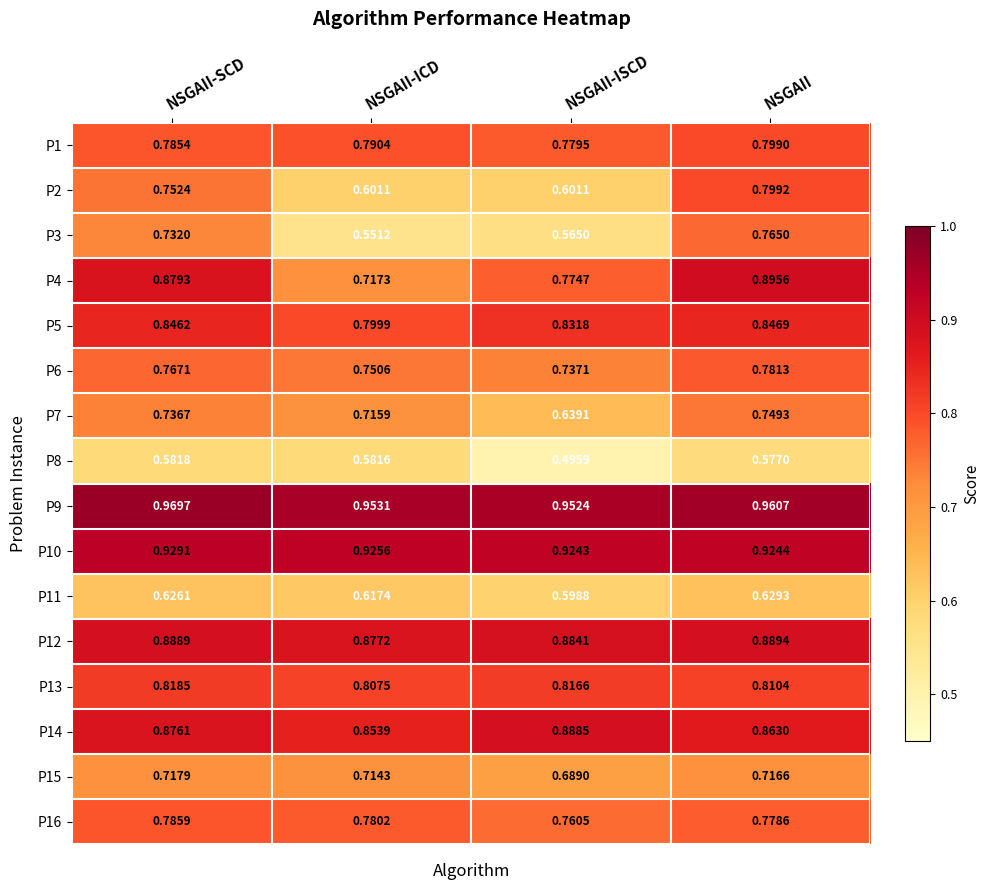

At which label does P8 reach its minimum?

NSGAII-ISCD